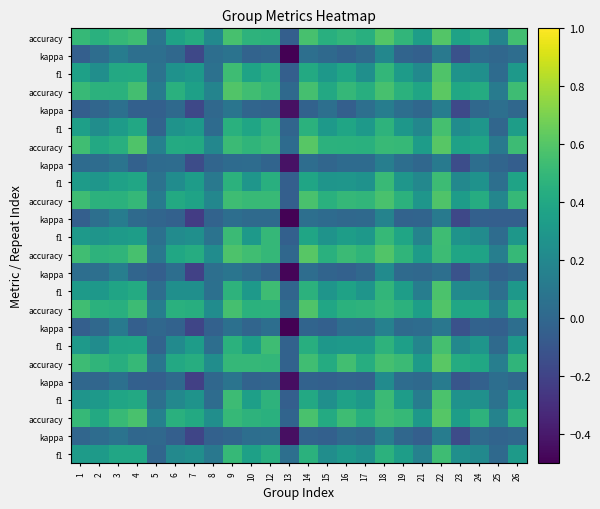

Which label corresponds to the smallest value in the chart?

13